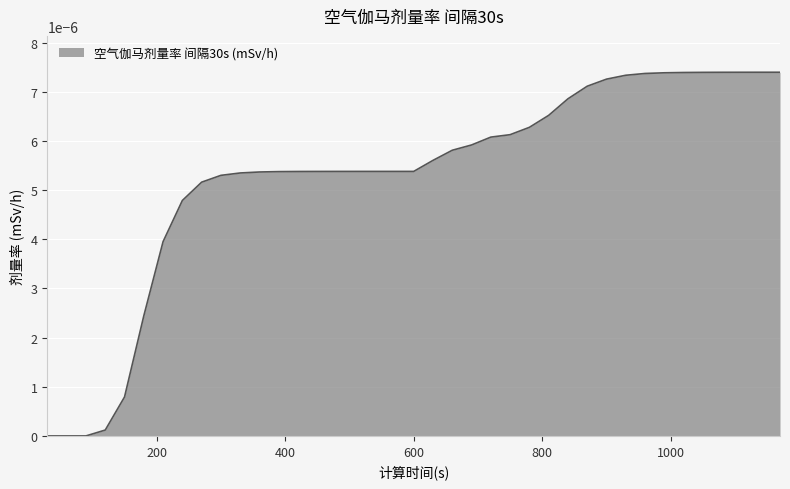

Which label corresponds to the smallest value in the chart?

30